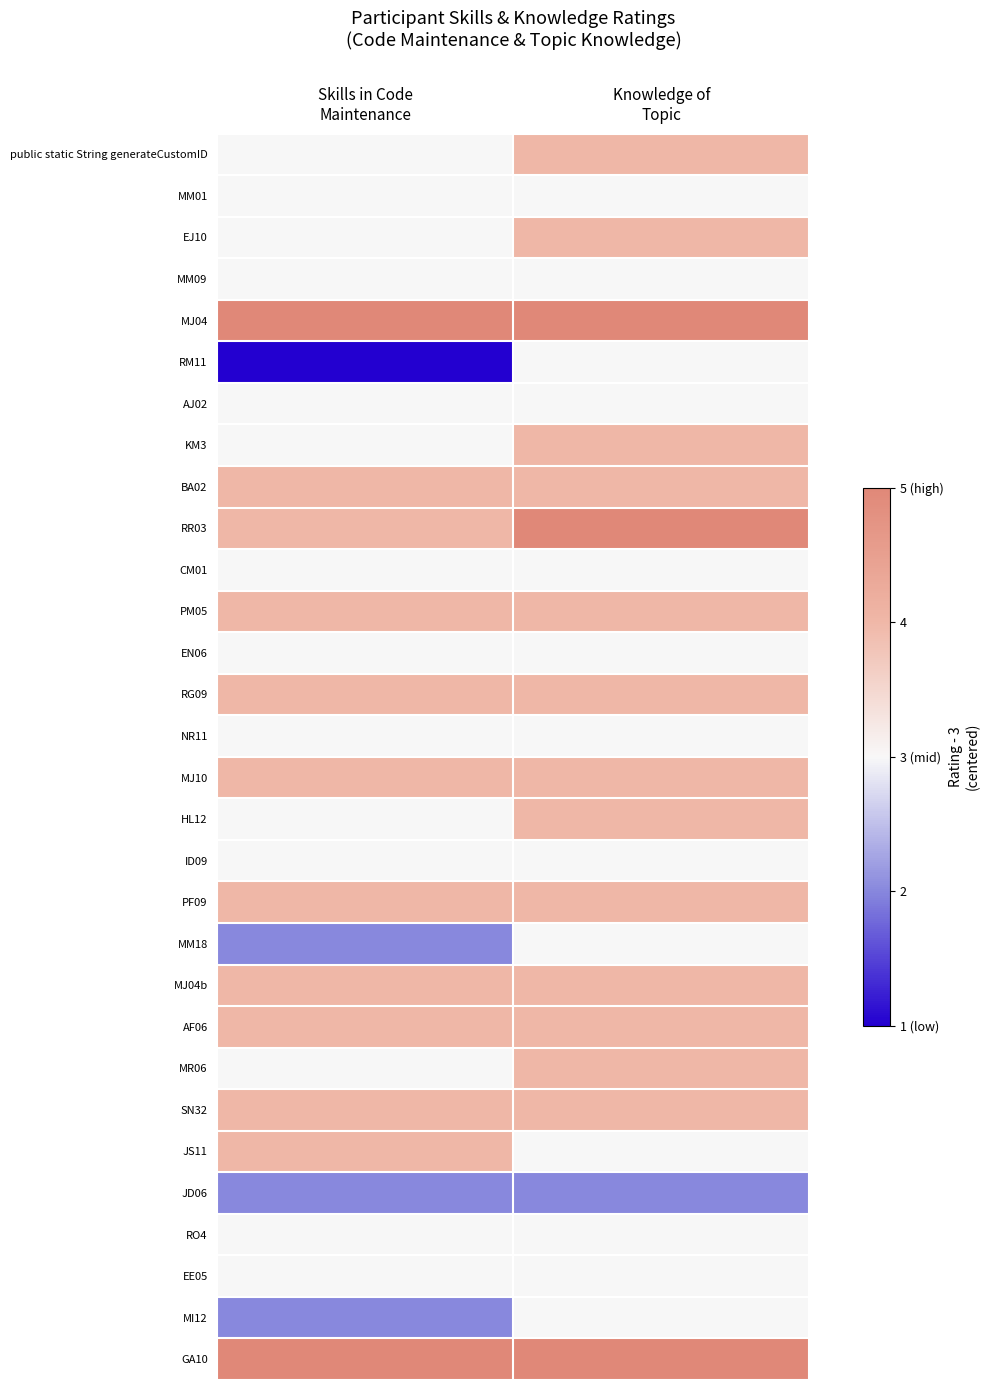

What is the difference between the highest and lowest values at Knowledge of
Topic?

3